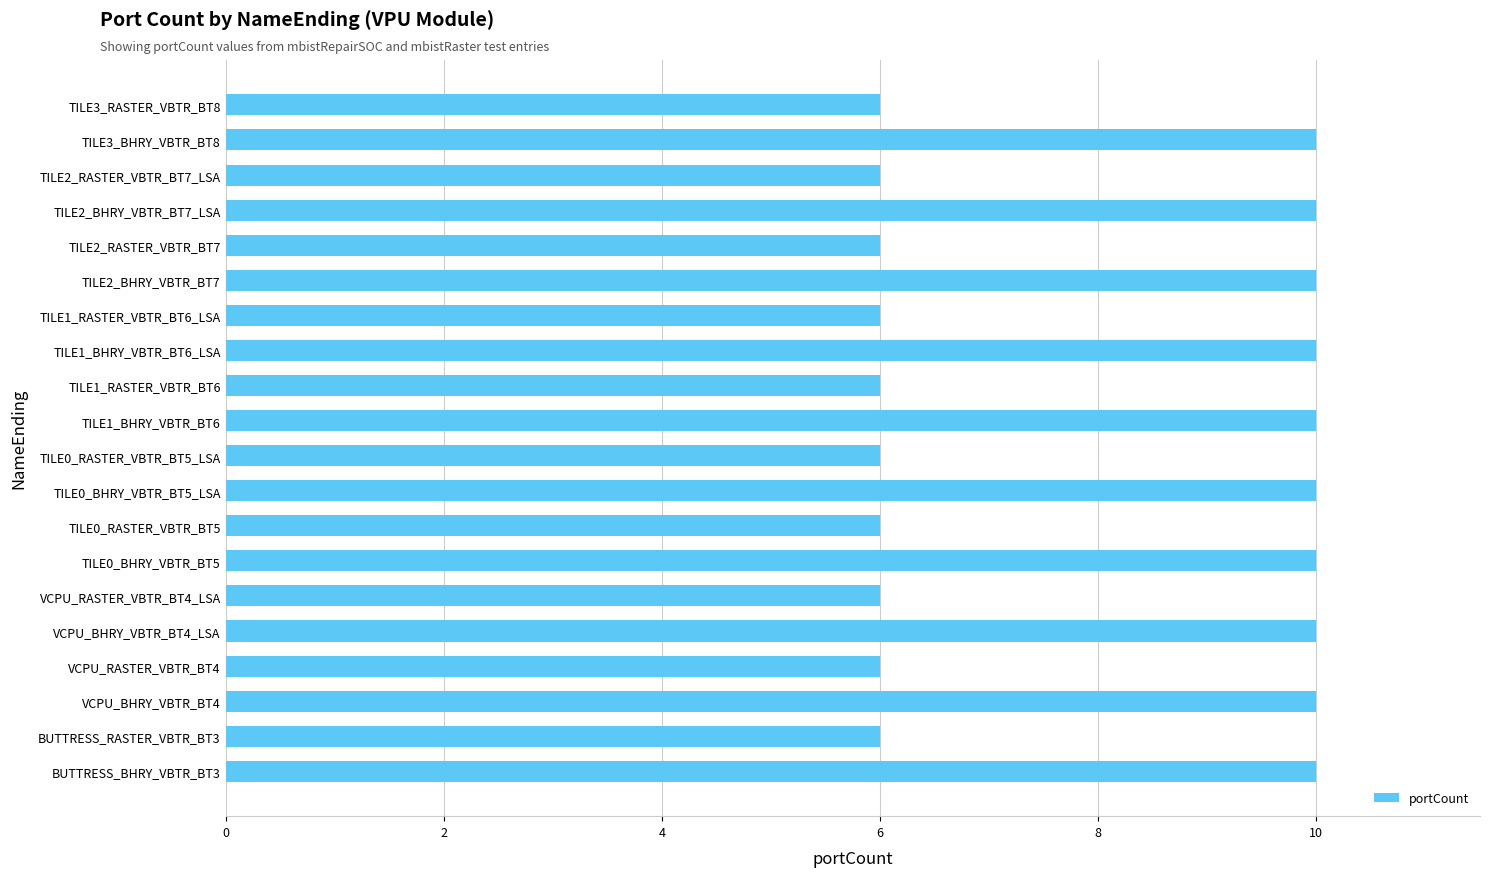

The value at TILE0_BHRY_VBTR_BT5_LSA is 18. True or false?

False